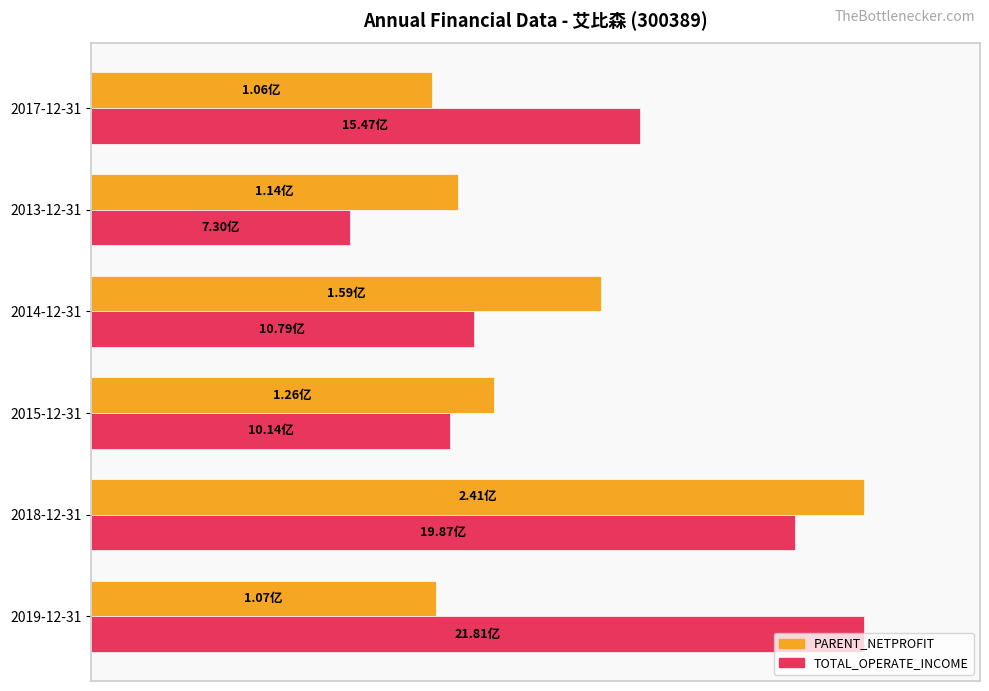

What is the difference between the maximum and minimum values in the PARENT_NETPROFIT series?

55.9